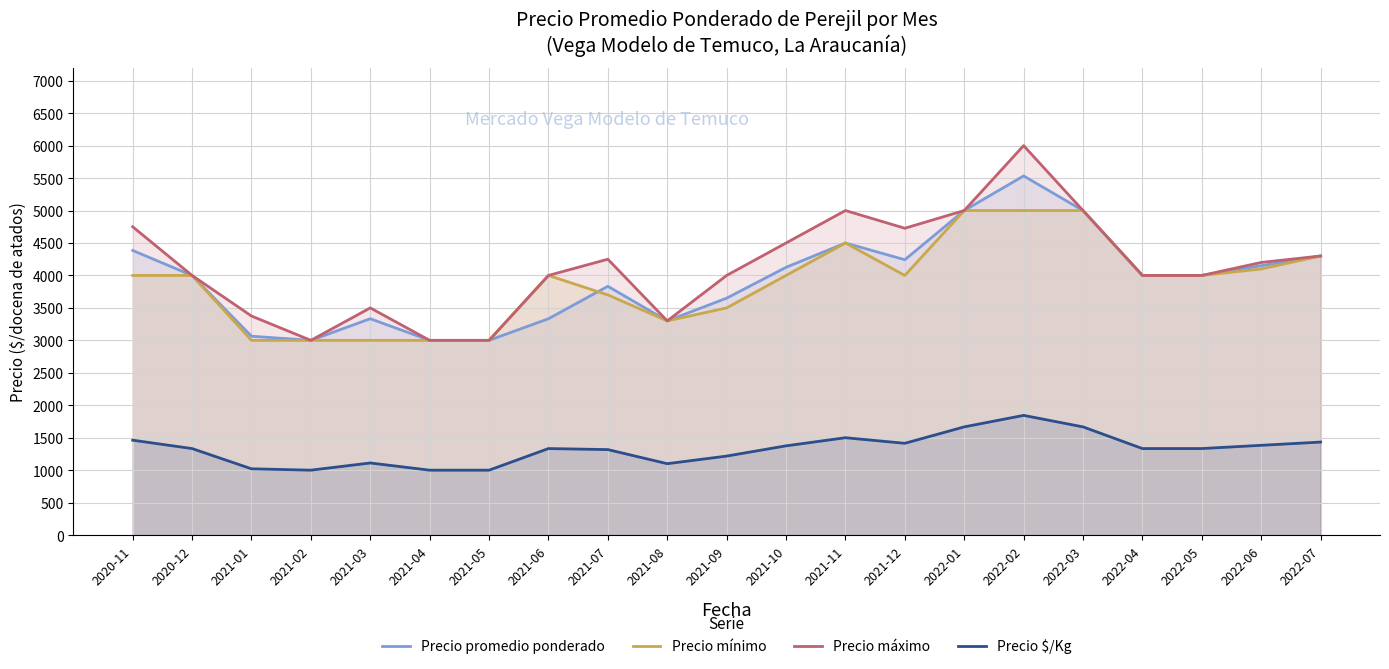

True or false: Precio promedio ponderado and Precio máximo cross at least once.

False